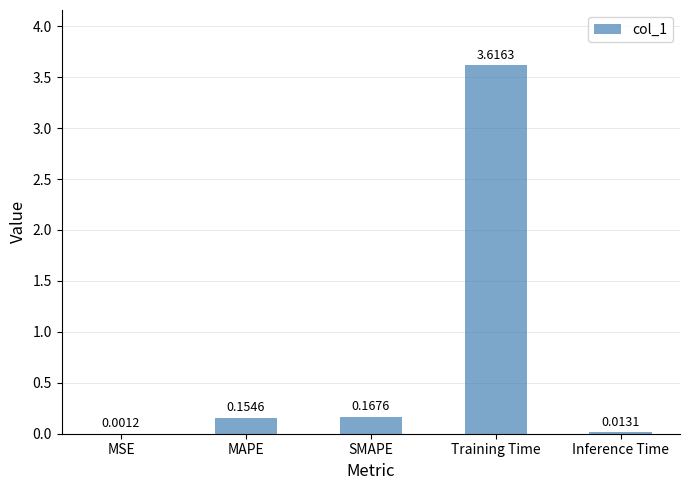

What is the change in value from Training Time to Inference Time?

-3.6